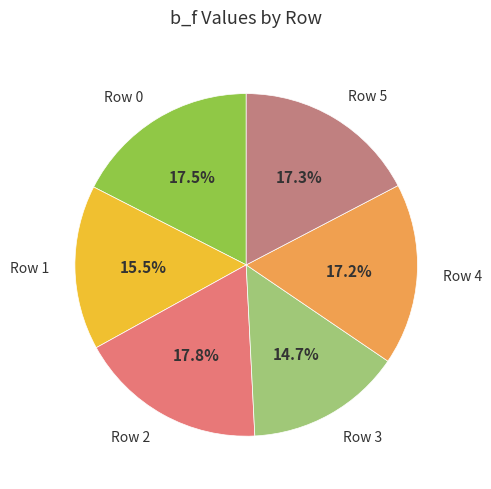

True or false: Row 5 accounts for 6% of the total.

False